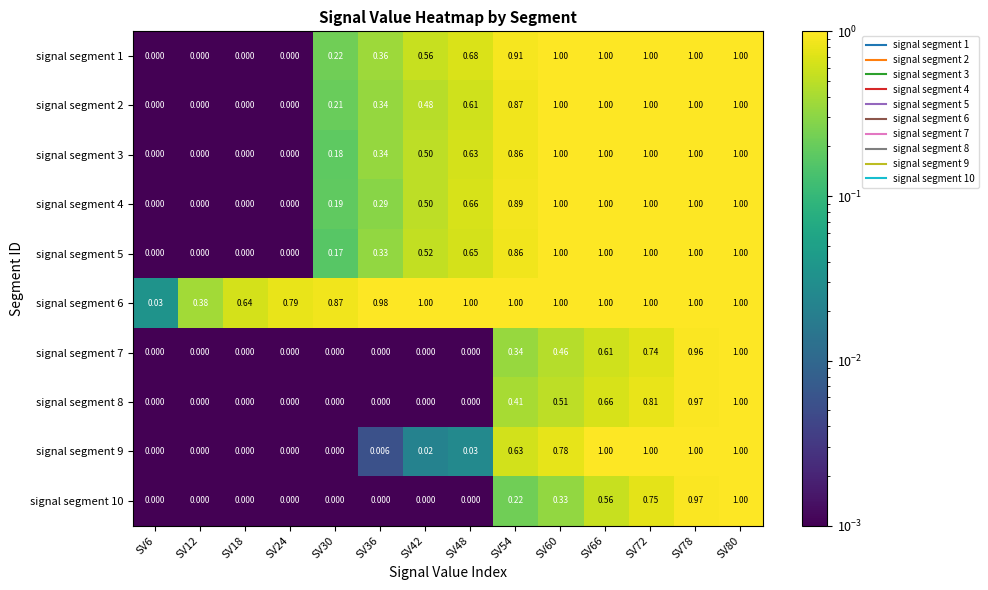

Reading left to right, extract all data points from this chart.

signal segment 1: SV6=0.0	SV12=0.0	SV18=0.0	SV24=0.0	SV30=0.2	SV36=0.4	SV42=0.6	SV48=0.7	SV54=0.9	SV60=1.0	SV66=1.0	SV72=1.0	SV78=1.0	SV80=1.0
signal segment 2: SV6=0.0	SV12=0.0	SV18=0.0	SV24=0.0	SV30=0.2	SV36=0.3	SV42=0.5	SV48=0.6	SV54=0.9	SV60=1.0	SV66=1.0	SV72=1.0	SV78=1.0	SV80=1.0
signal segment 3: SV6=0.0	SV12=0.0	SV18=0.0	SV24=0.0	SV30=0.2	SV36=0.3	SV42=0.5	SV48=0.6	SV54=0.9	SV60=1.0	SV66=1.0	SV72=1.0	SV78=1.0	SV80=1.0
signal segment 4: SV6=0.0	SV12=0.0	SV18=0.0	SV24=0.0	SV30=0.2	SV36=0.3	SV42=0.5	SV48=0.7	SV54=0.9	SV60=1.0	SV66=1.0	SV72=1.0	SV78=1.0	SV80=1.0
signal segment 5: SV6=0.0	SV12=0.0	SV18=0.0	SV24=0.0	SV30=0.2	SV36=0.3	SV42=0.5	SV48=0.7	SV54=0.9	SV60=1.0	SV66=1.0	SV72=1.0	SV78=1.0	SV80=1.0
signal segment 6: SV6=0.0	SV12=0.4	SV18=0.6	SV24=0.8	SV30=0.9	SV36=1.0	SV42=1.0	SV48=1.0	SV54=1.0	SV60=1.0	SV66=1.0	SV72=1.0	SV78=1.0	SV80=1.0
signal segment 7: SV6=0.0	SV12=0.0	SV18=0.0	SV24=0.0	SV30=0.0	SV36=0.0	SV42=0.0	SV48=0.0	SV54=0.3	SV60=0.5	SV66=0.6	SV72=0.7	SV78=1.0	SV80=1.0
signal segment 8: SV6=0.0	SV12=0.0	SV18=0.0	SV24=0.0	SV30=0.0	SV36=0.0	SV42=0.0	SV48=0.0	SV54=0.4	SV60=0.5	SV66=0.7	SV72=0.8	SV78=1.0	SV80=1.0
signal segment 9: SV6=0.0	SV12=0.0	SV18=0.0	SV24=0.0	SV30=0.0	SV36=0.0	SV42=0.0	SV48=0.0	SV54=0.6	SV60=0.8	SV66=1.0	SV72=1.0	SV78=1.0	SV80=1.0
signal segment 10: SV6=0.0	SV12=0.0	SV18=0.0	SV24=0.0	SV30=0.0	SV36=0.0	SV42=0.0	SV48=0.0	SV54=0.2	SV60=0.3	SV66=0.6	SV72=0.8	SV78=1.0	SV80=1.0